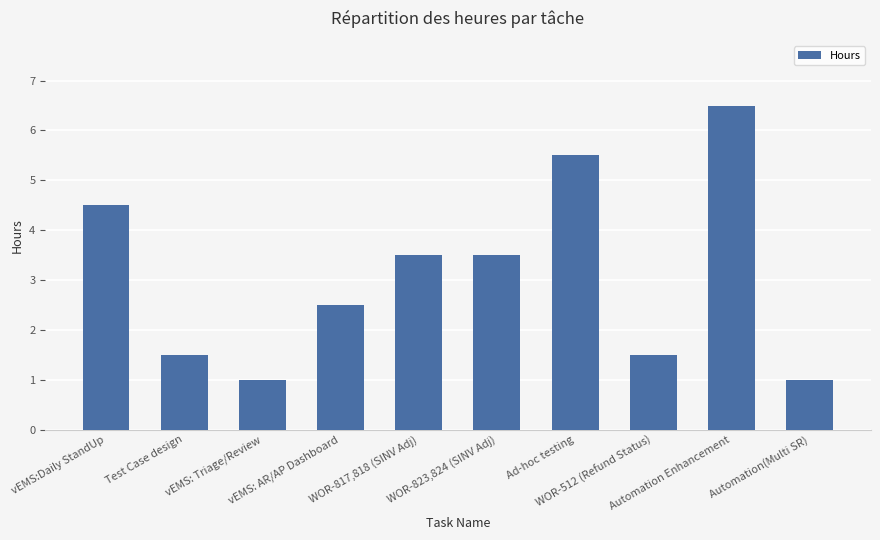

What is the ratio of the value at WOR-823,824 (SINV Adj) to the value at WOR-817,818 (SINV Adj)?

1.0